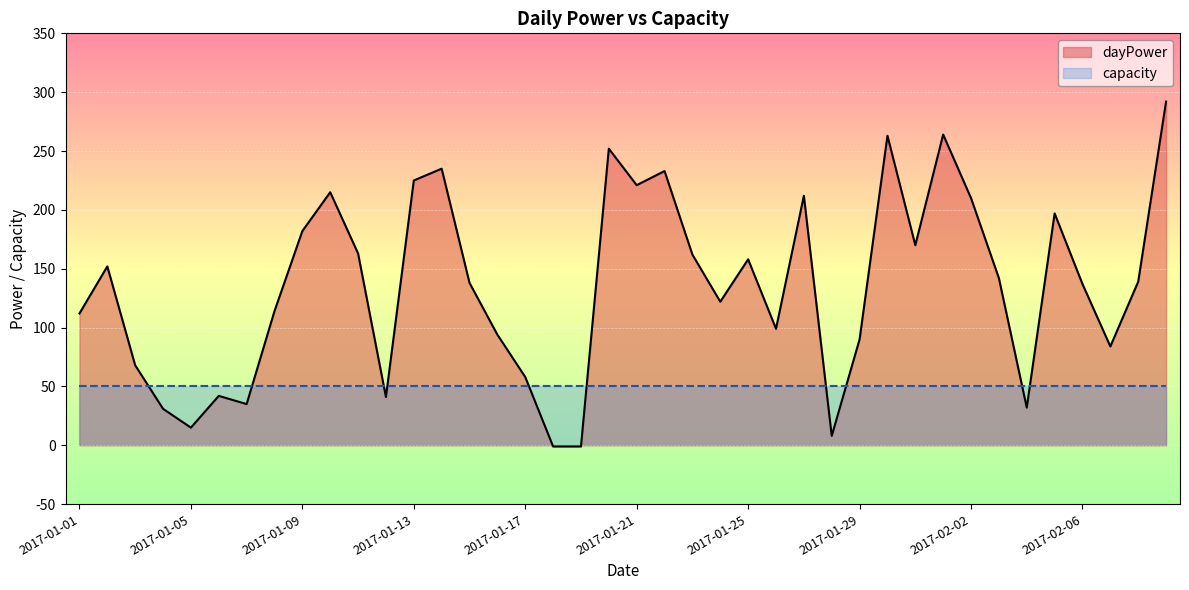

How many lines are shown in the chart?

2